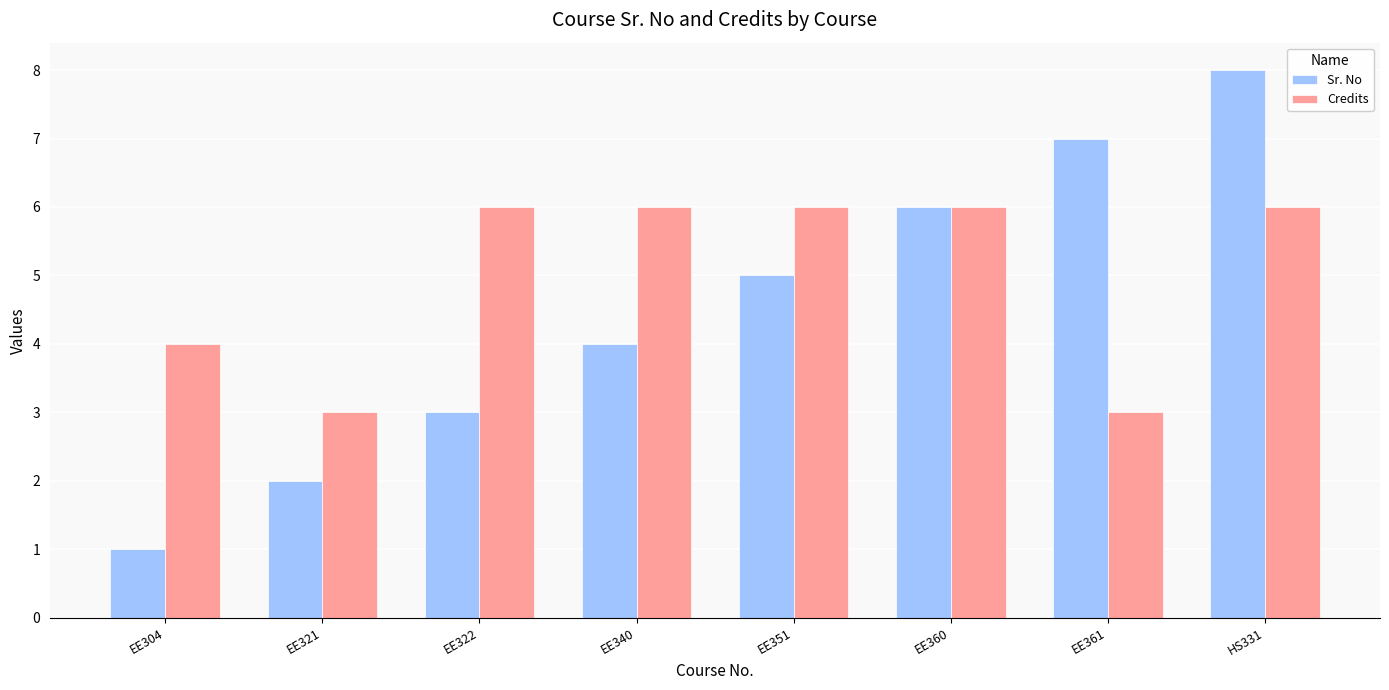

Read the Credits value at HS331.

6